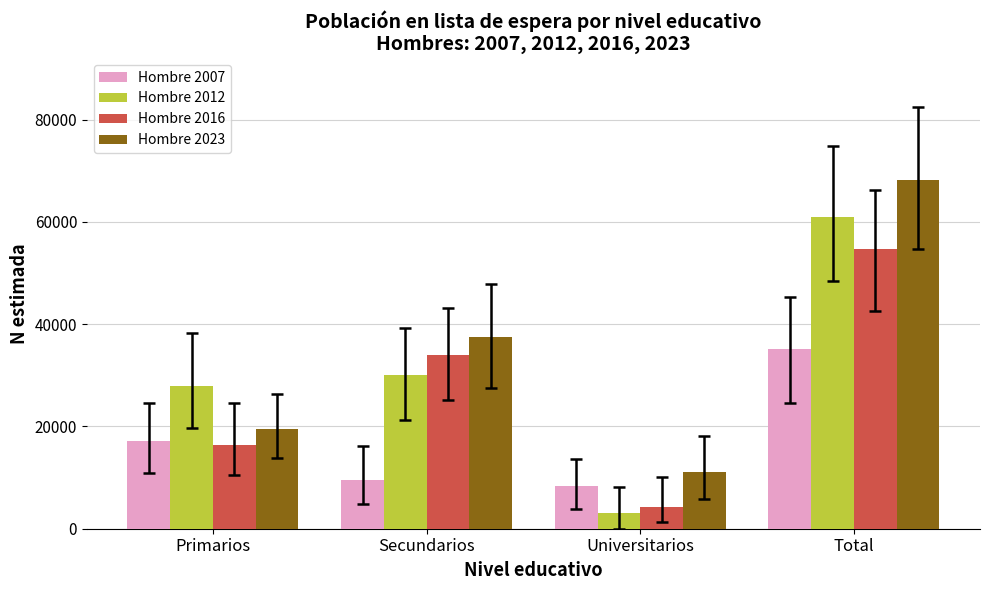

What is the minimum value shown in the chart?

3092